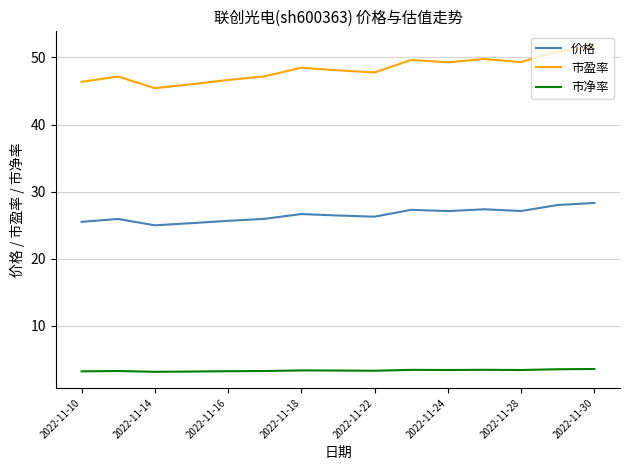

True or false: 市盈率 and 价格 cross at least once.

False